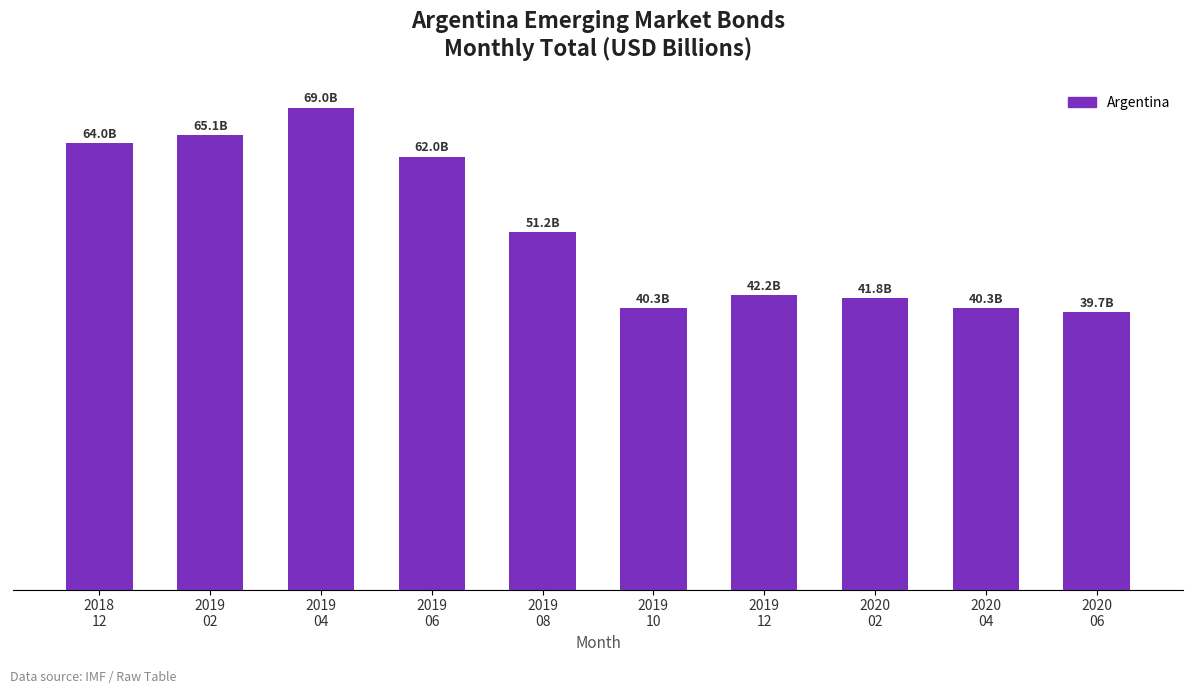

Read the value at 2020
02.

41.8